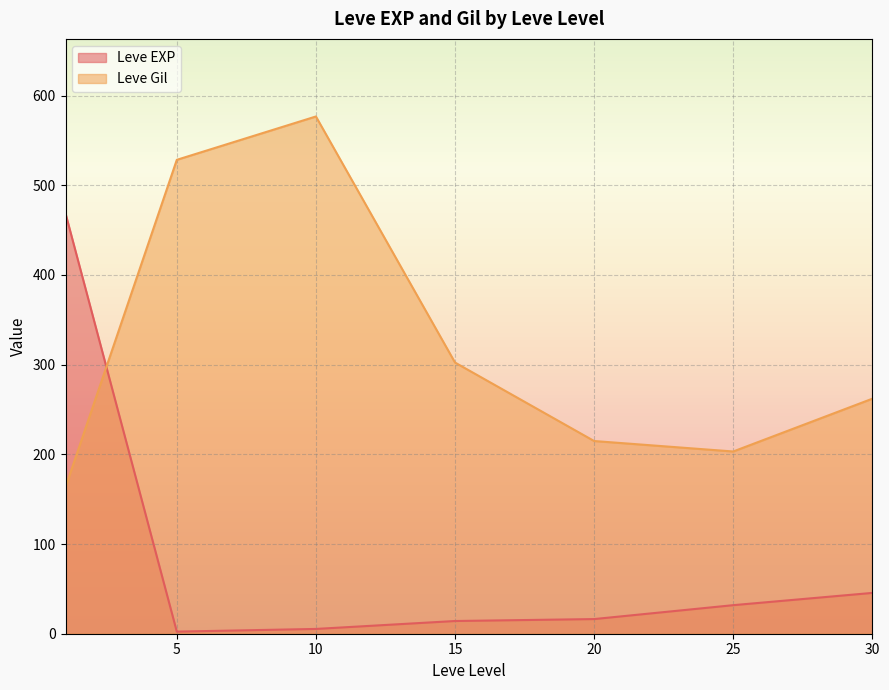

True or false: Leve Gil has a value of 96.4 at 15.

False